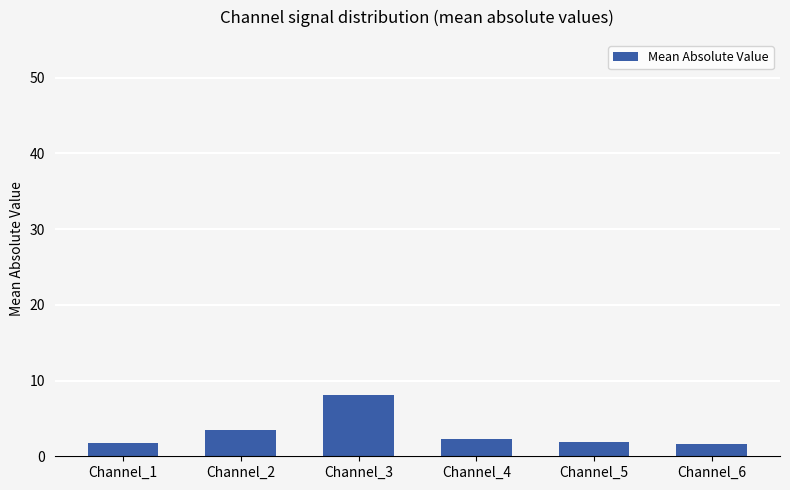

How many series are shown in this chart?

1